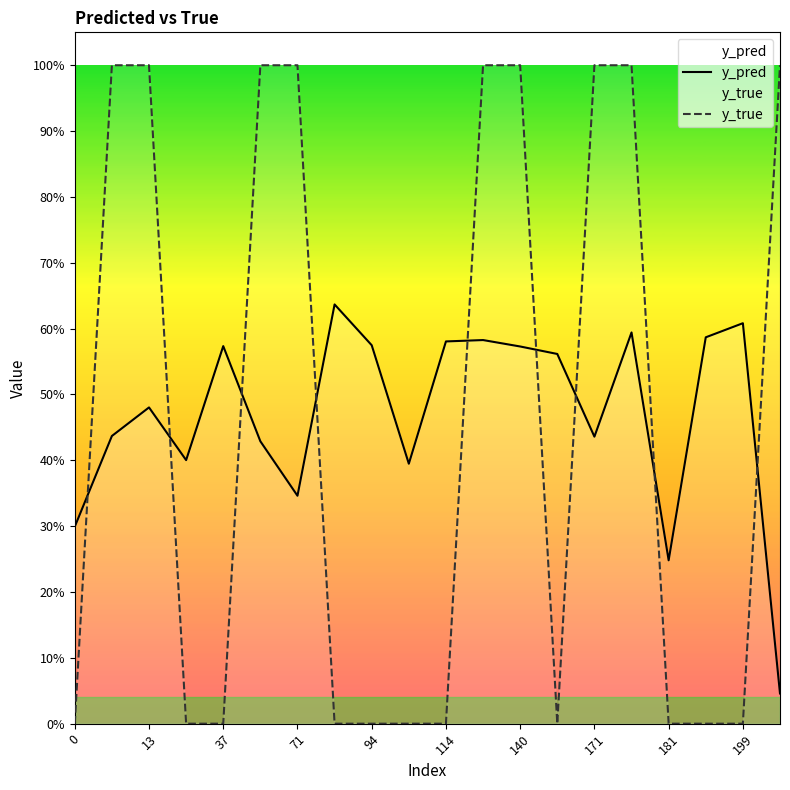

Does the chart display data point markers on the line(s)?

No